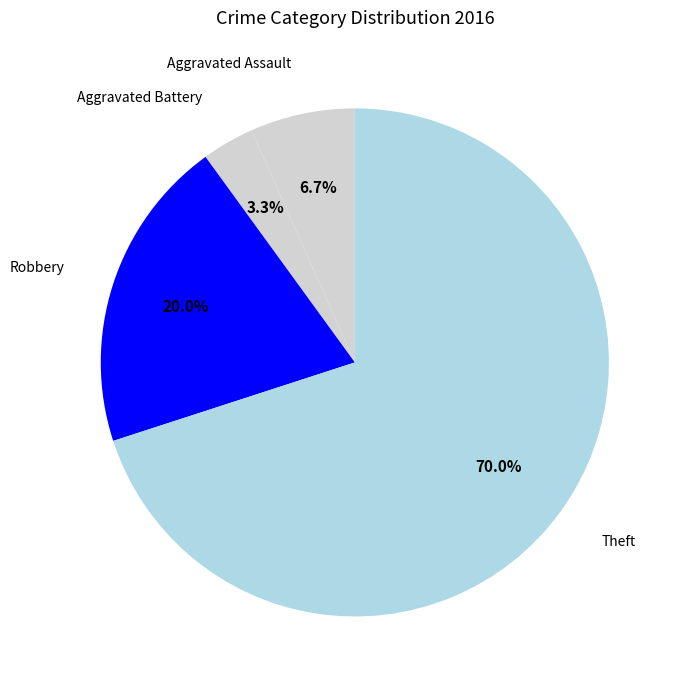

Does any single category account for the majority?

Yes